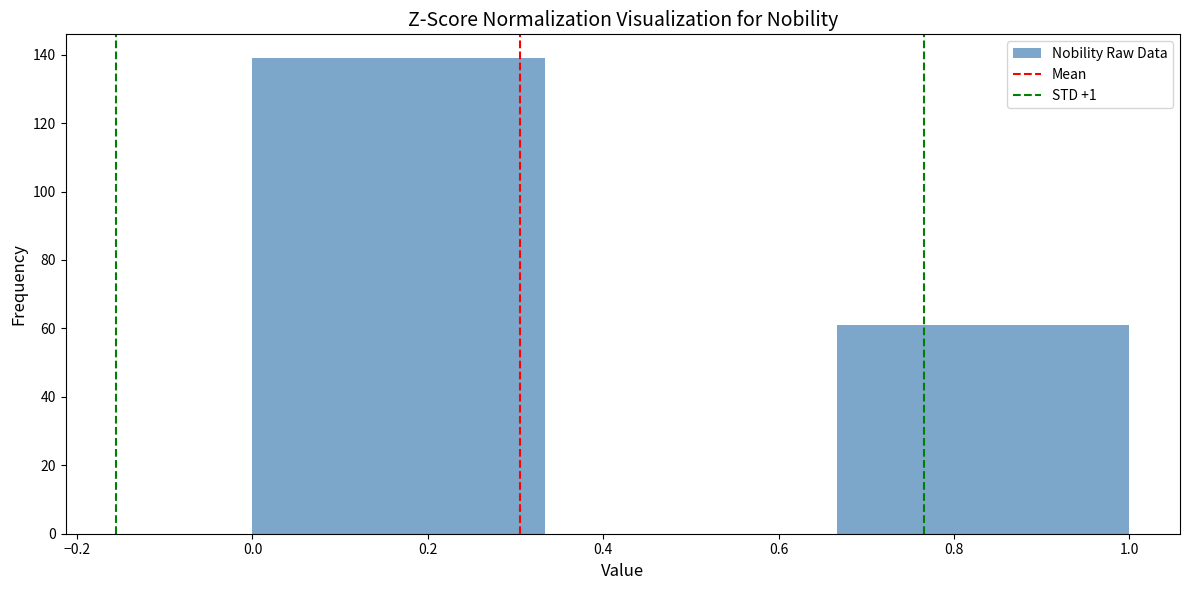

Which range on the x-axis has the tallest bar?

0.00 to 0.34